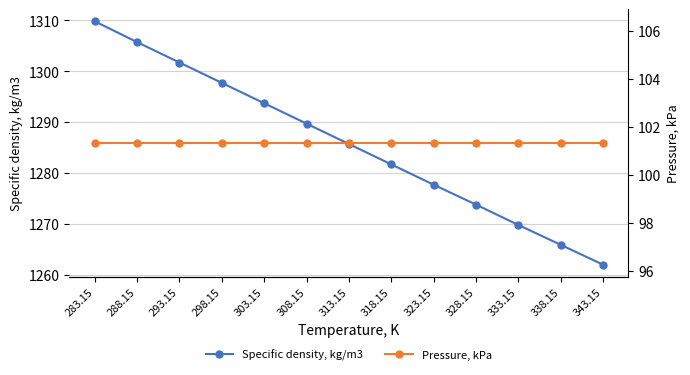

What is the average value of the Pressure, kPa series?

101.3